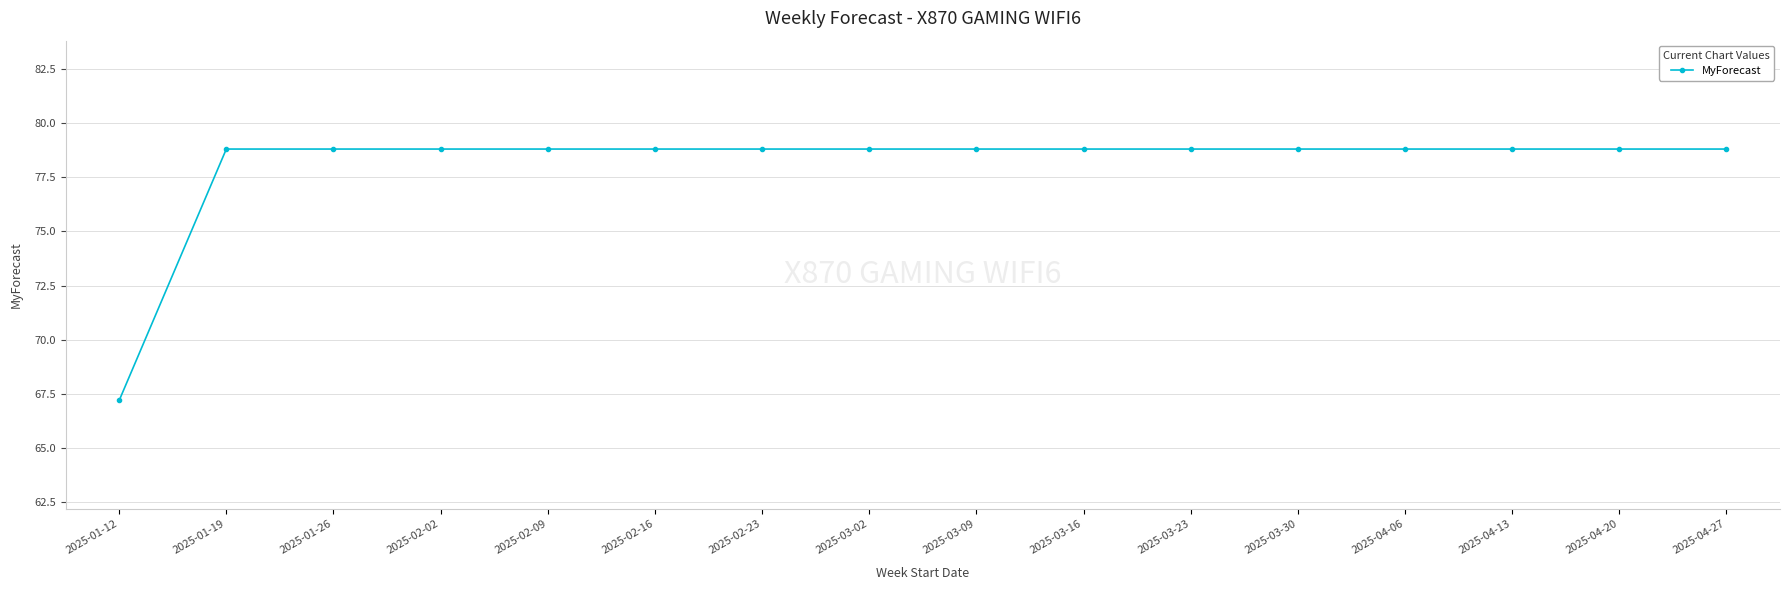

What is the value of the 1st point from the left?

67.2